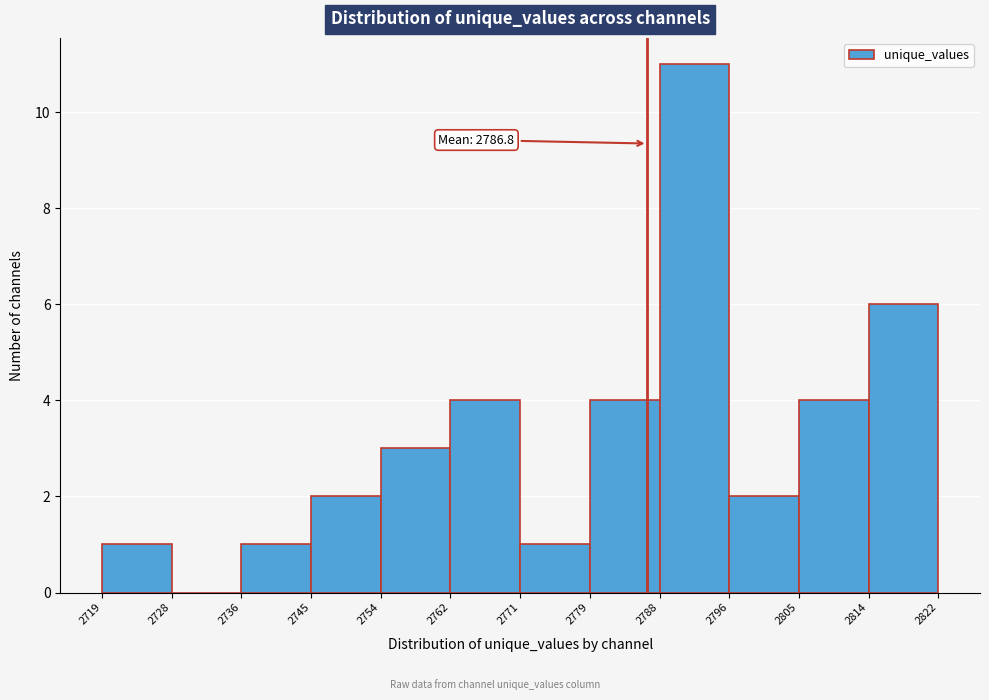

Which range on the x-axis has the tallest bar?

2788 to 2796